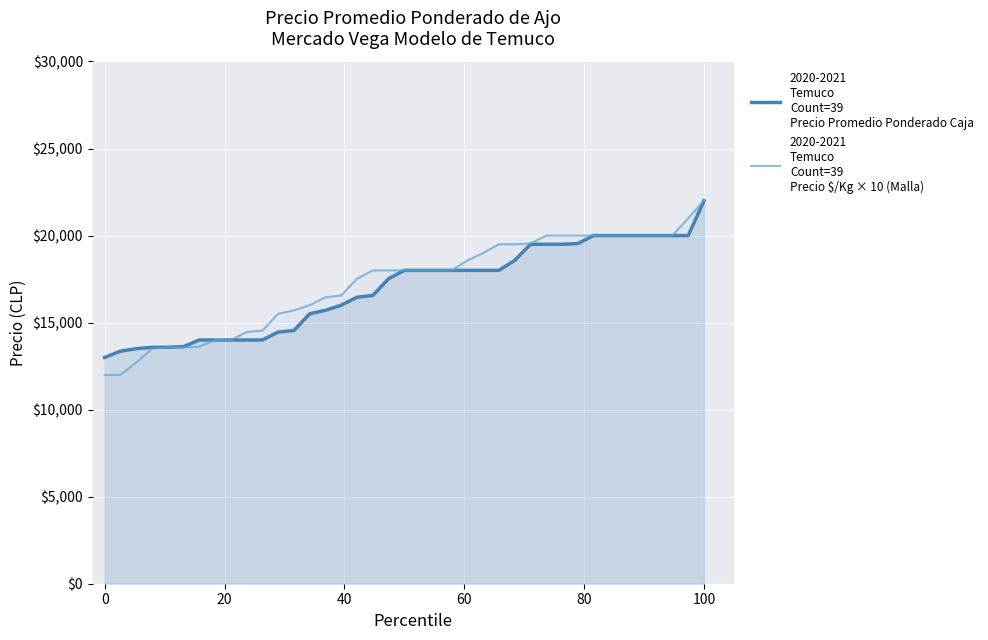

What is the smallest value displayed?

12000